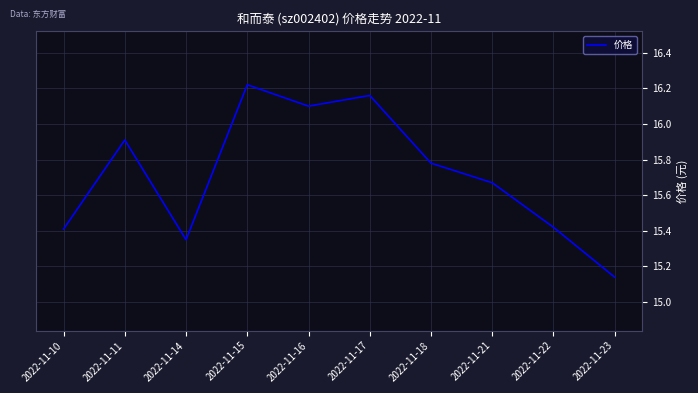

The chart shows a value of 7.1 at 2022-11-11. True or false?

False